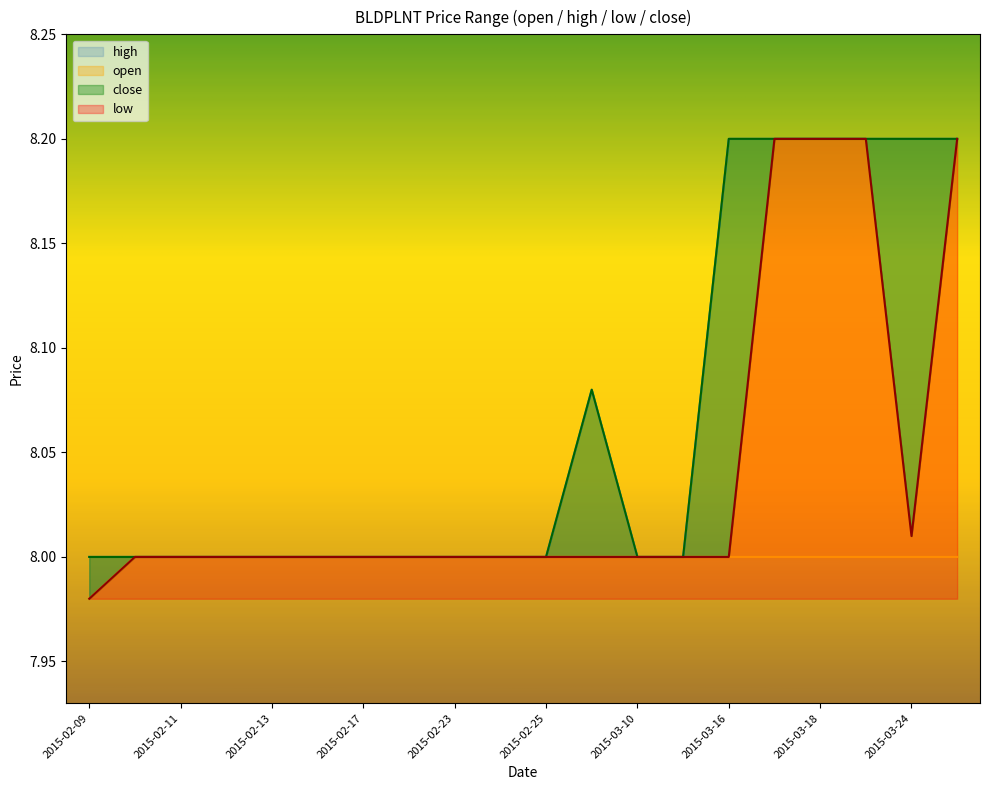

Which series has the largest range (max minus min)?

low